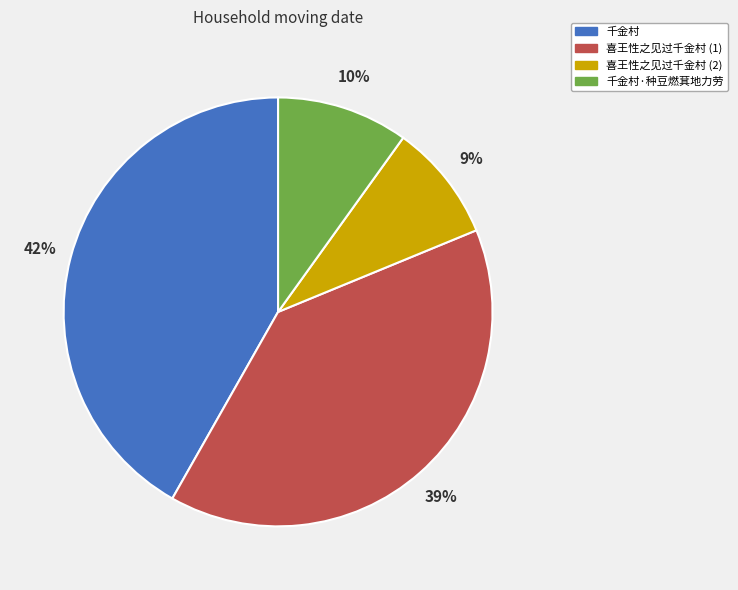

What percentage is the 千金村·种豆燃萁地力劳 slice, to the nearest percent?

10%